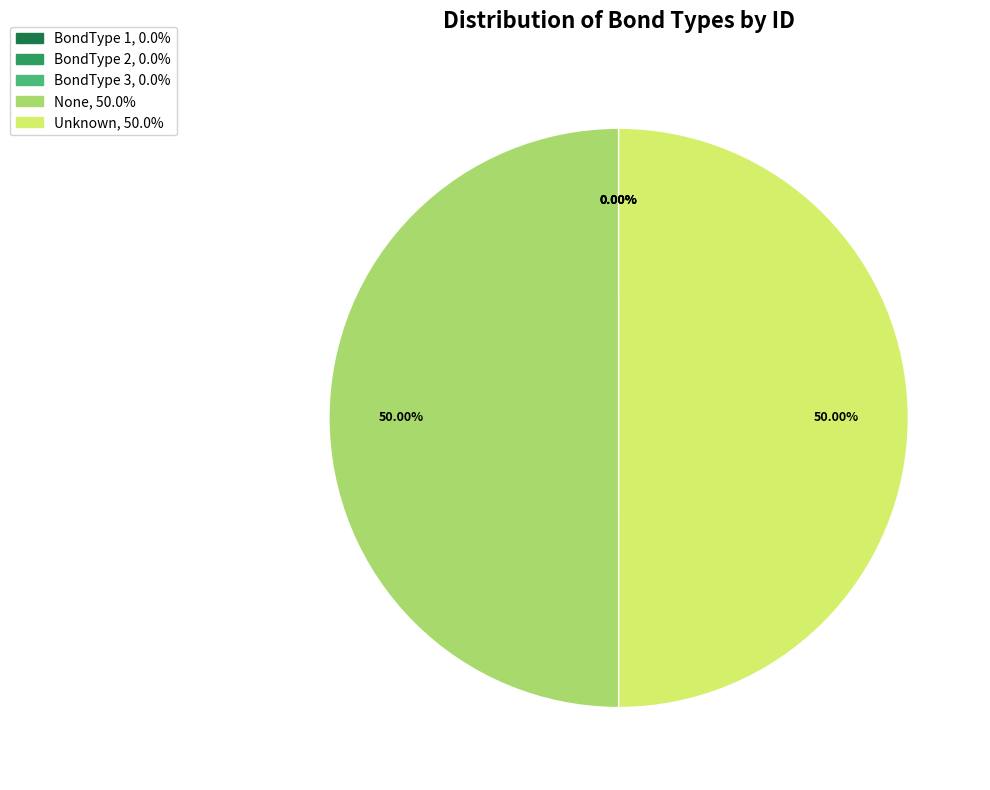

Do Unknown and None together represent more than half of the pie?

Yes